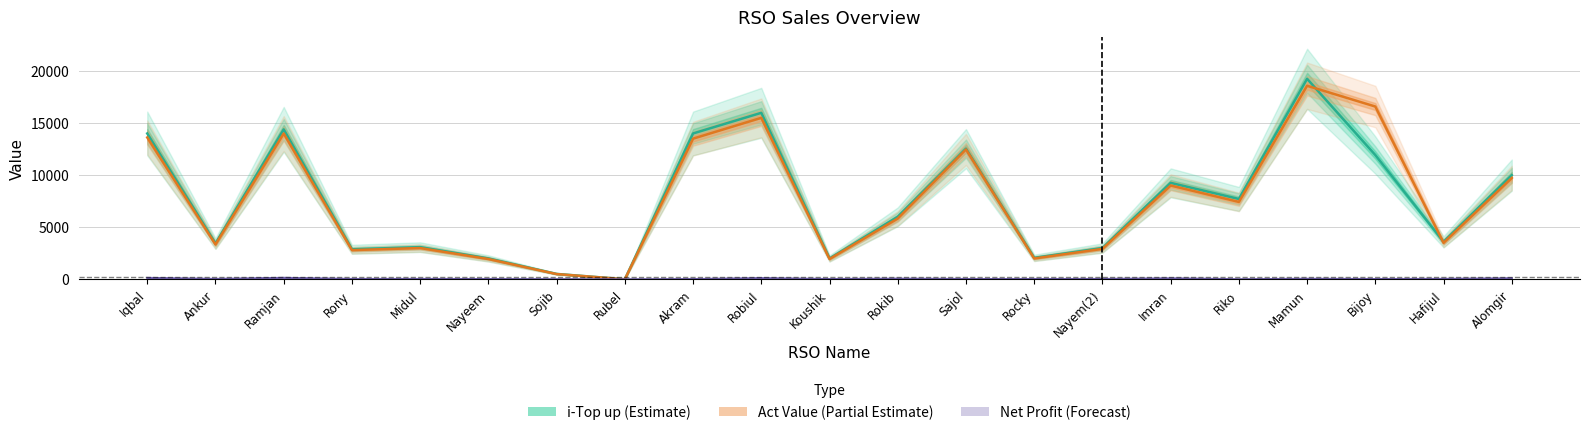

At which category is the sum across all series the highest?

Mamun